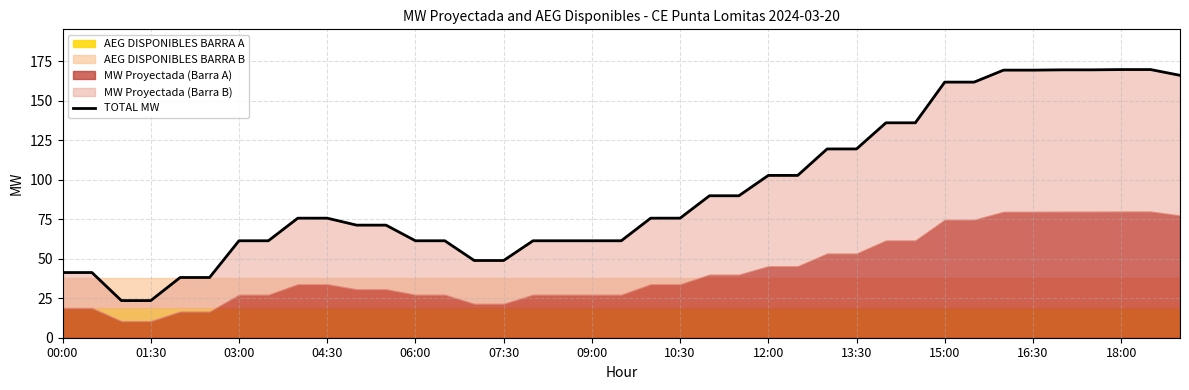

What is the approximate value at 16:30?

169.3